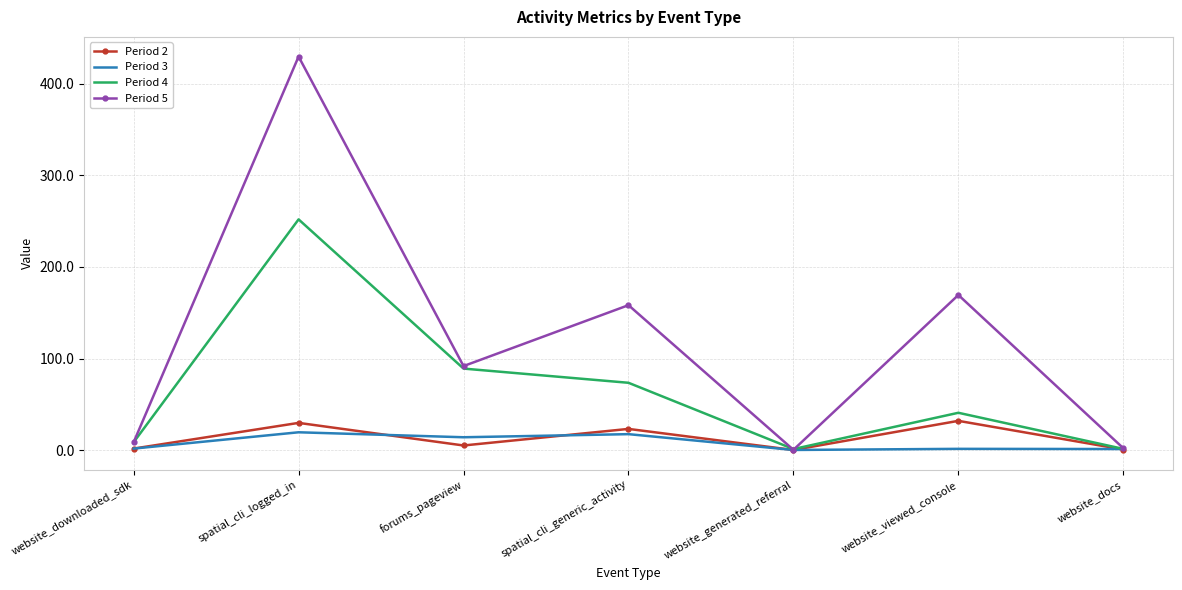

What value does the Period 5 series have at website_generated_referral?

0.3